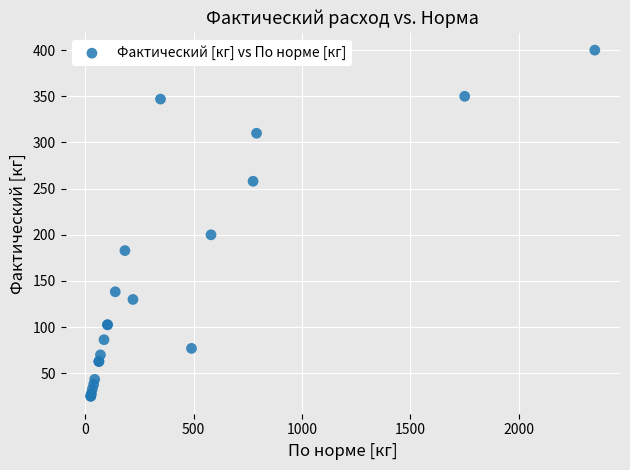

What Y value in the scatter plot is closest to 212?

200.0